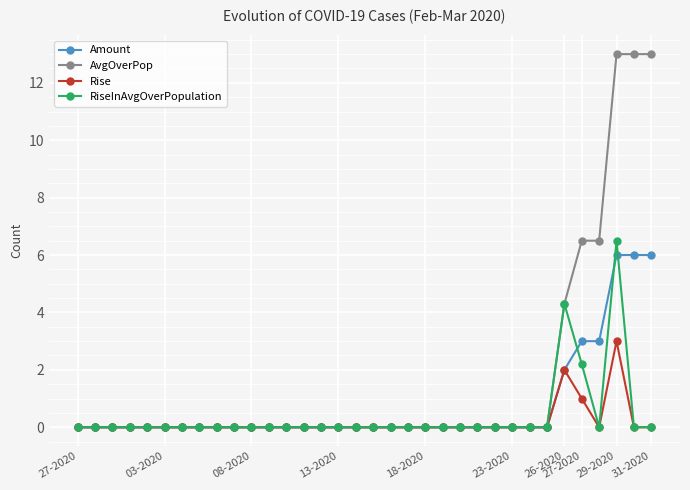

Count the Rise values in the range 0 to 1.

32